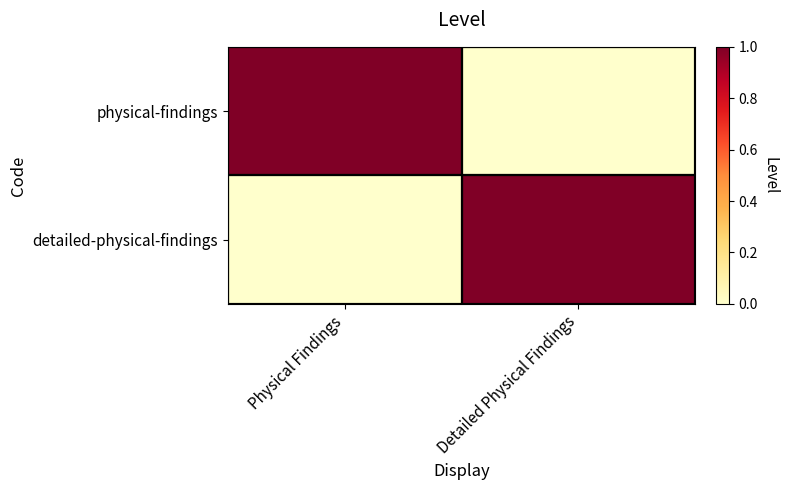

At which category does the chart reach its peak across all series?

Physical Findings